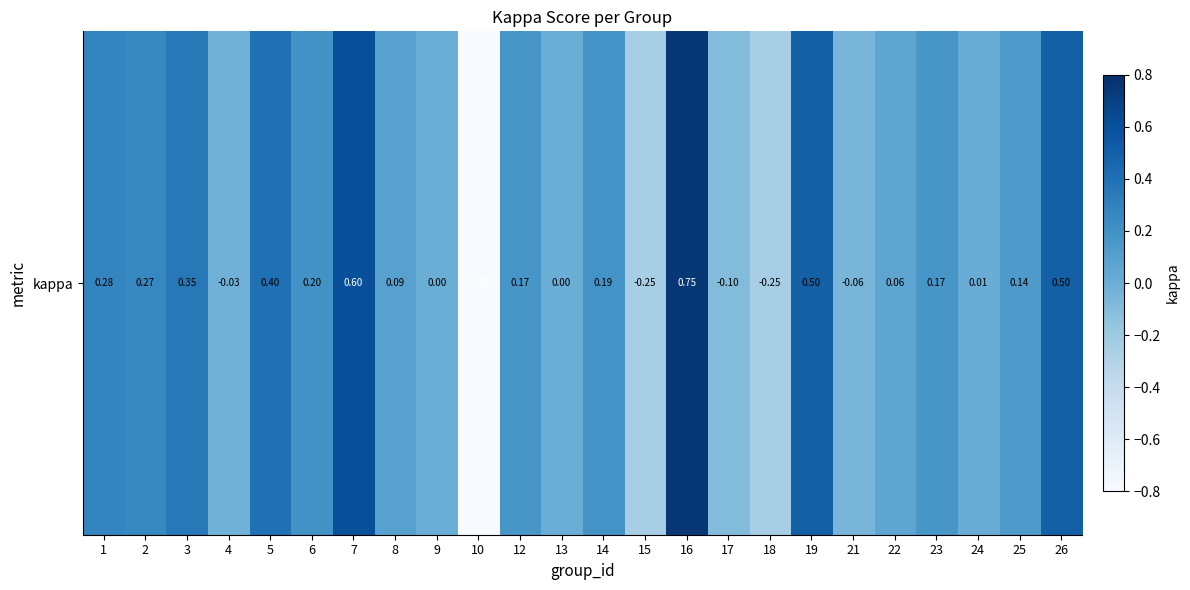

Reading left to right, extract all data points from this chart.

1=0.3	2=0.3	3=0.3	4=-0.0	5=0.4	6=0.2	7=0.6	8=0.1	9=0.0	10=-0.8	12=0.2	13=0.0	14=0.2	15=-0.2	16=0.8	17=-0.1	18=-0.2	19=0.5	21=-0.1	22=0.1	23=0.2	24=0.0	25=0.1	26=0.5